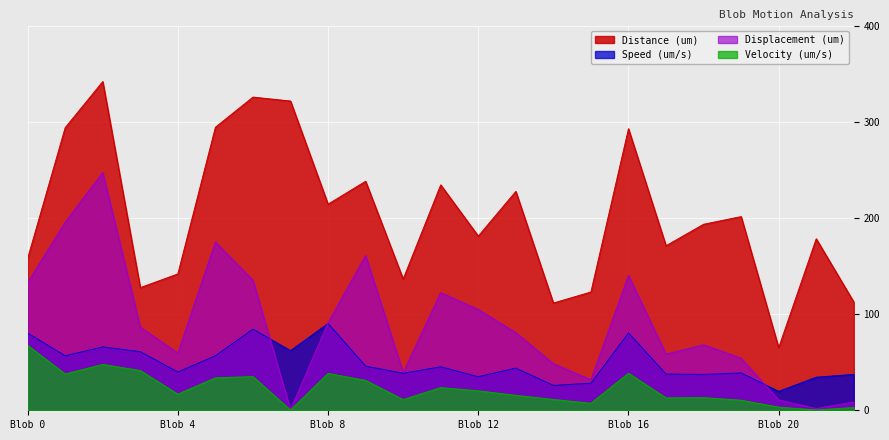

What is the difference between the maximum and minimum values in the Distance (um) series?

277.3